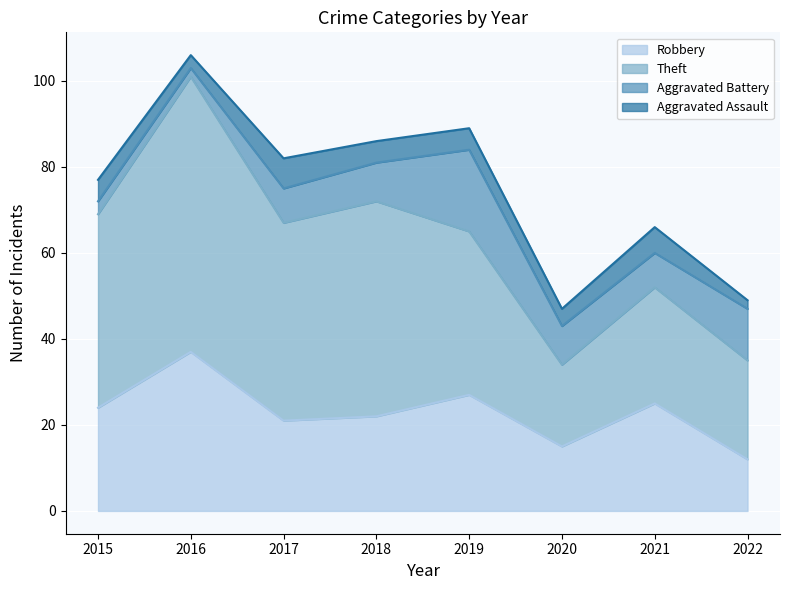

What is the sum of all Theft values?

312